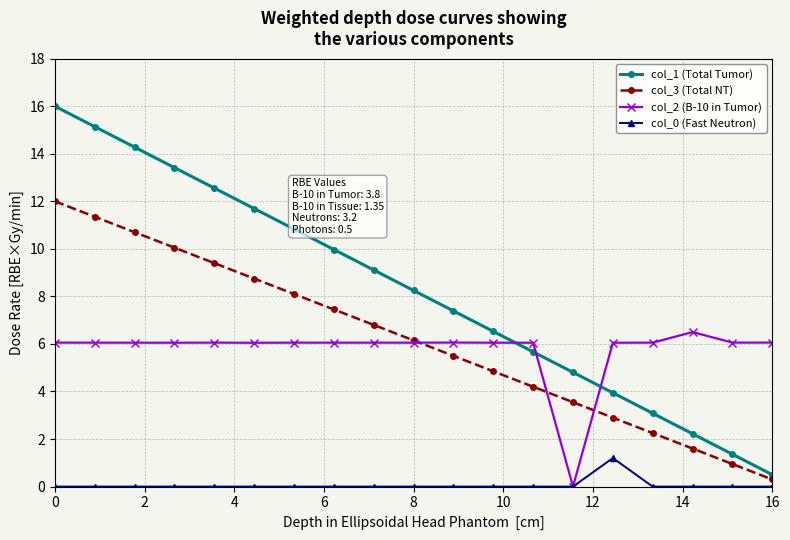

Rank the series by their maximum value, from highest to lowest.

col_1 (Total Tumor), col_3 (Total NT), col_2 (B-10 in Tumor), col_0 (Fast Neutron)